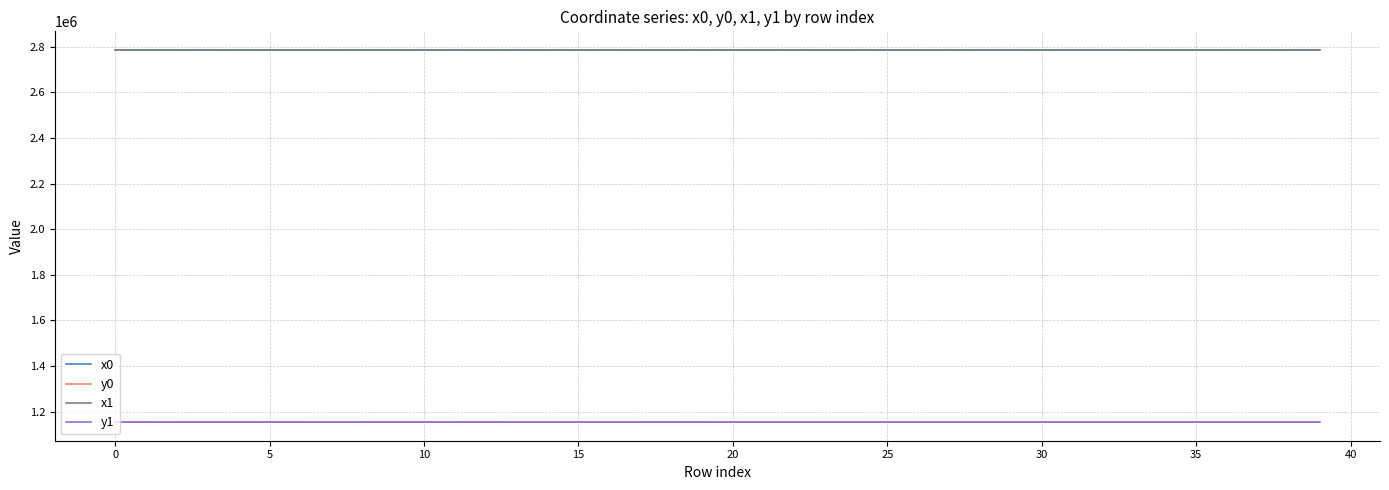

What is the minimum value for x1?

2785562.3